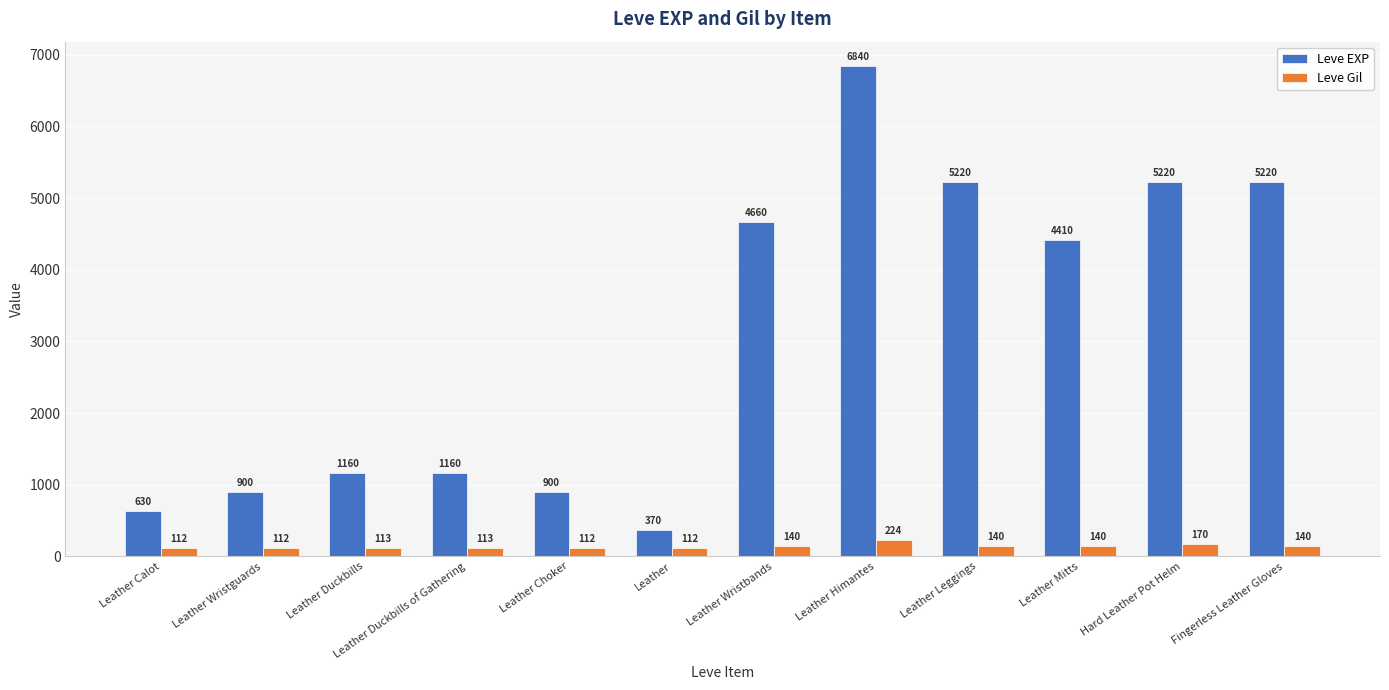

The value of Leve EXP at Hard Leather Pot Helm is 5220. True or false?

True